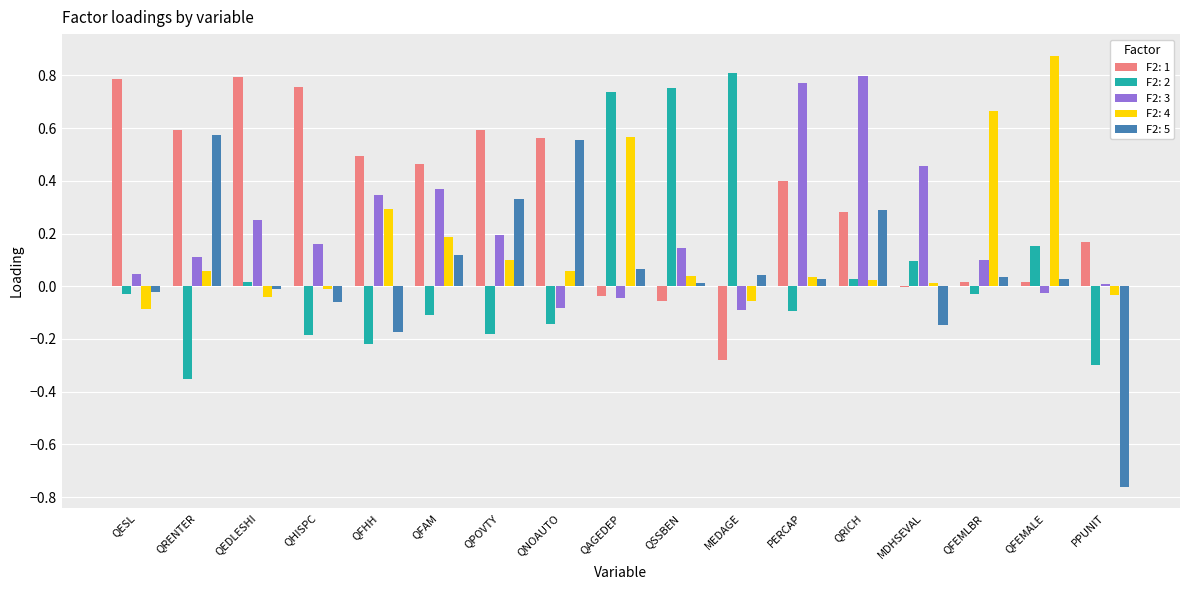

True or false: F2: 1 has a value of -0.0 at QAGEDEP.

True